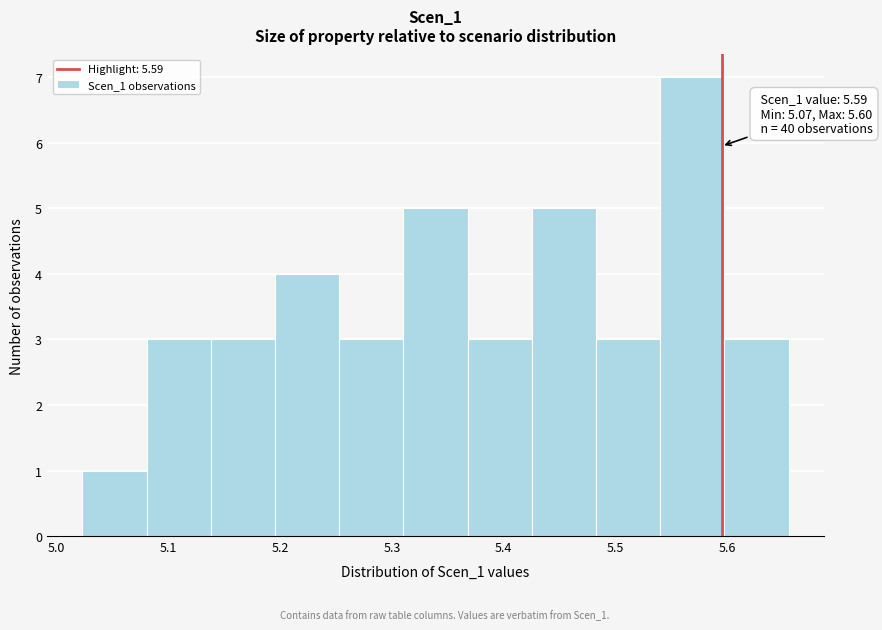

Over which range of the x-axis is the bar tallest?

5.54 to 5.60